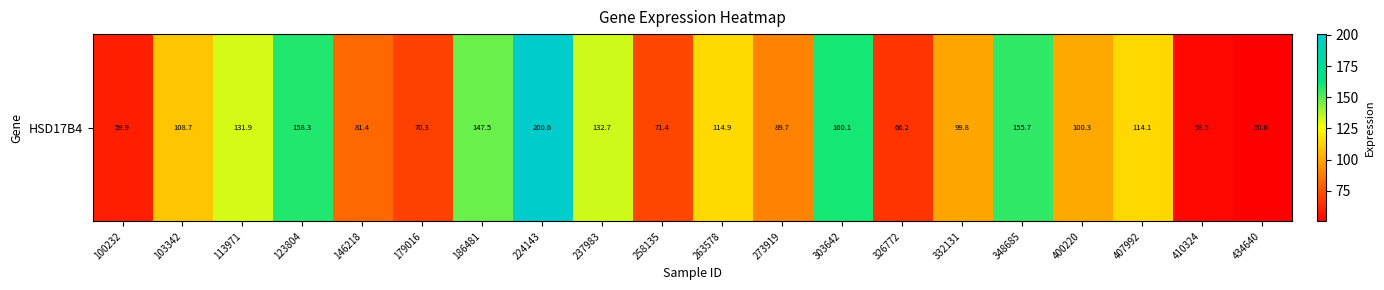

At which label is the value closest to 125?

113971